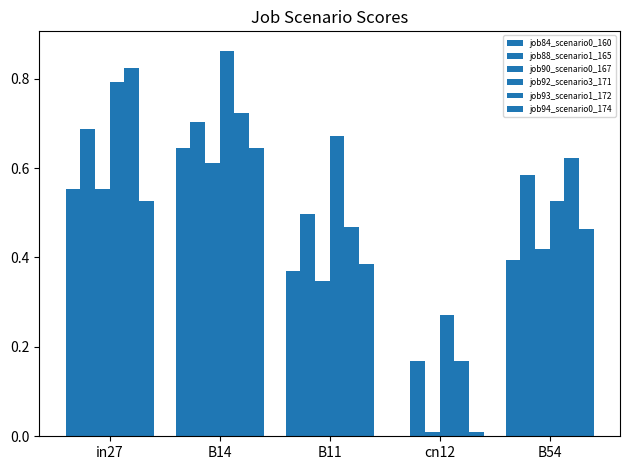

What is the label of the 4th bar from the left?

cn12